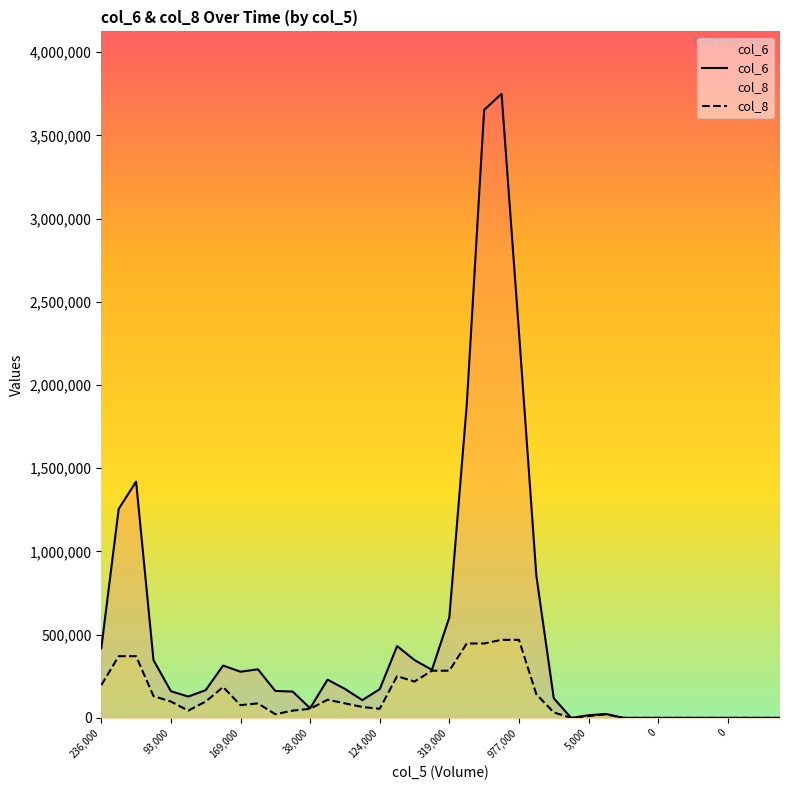

What value does the col_6 series have at 93000?

160210.0